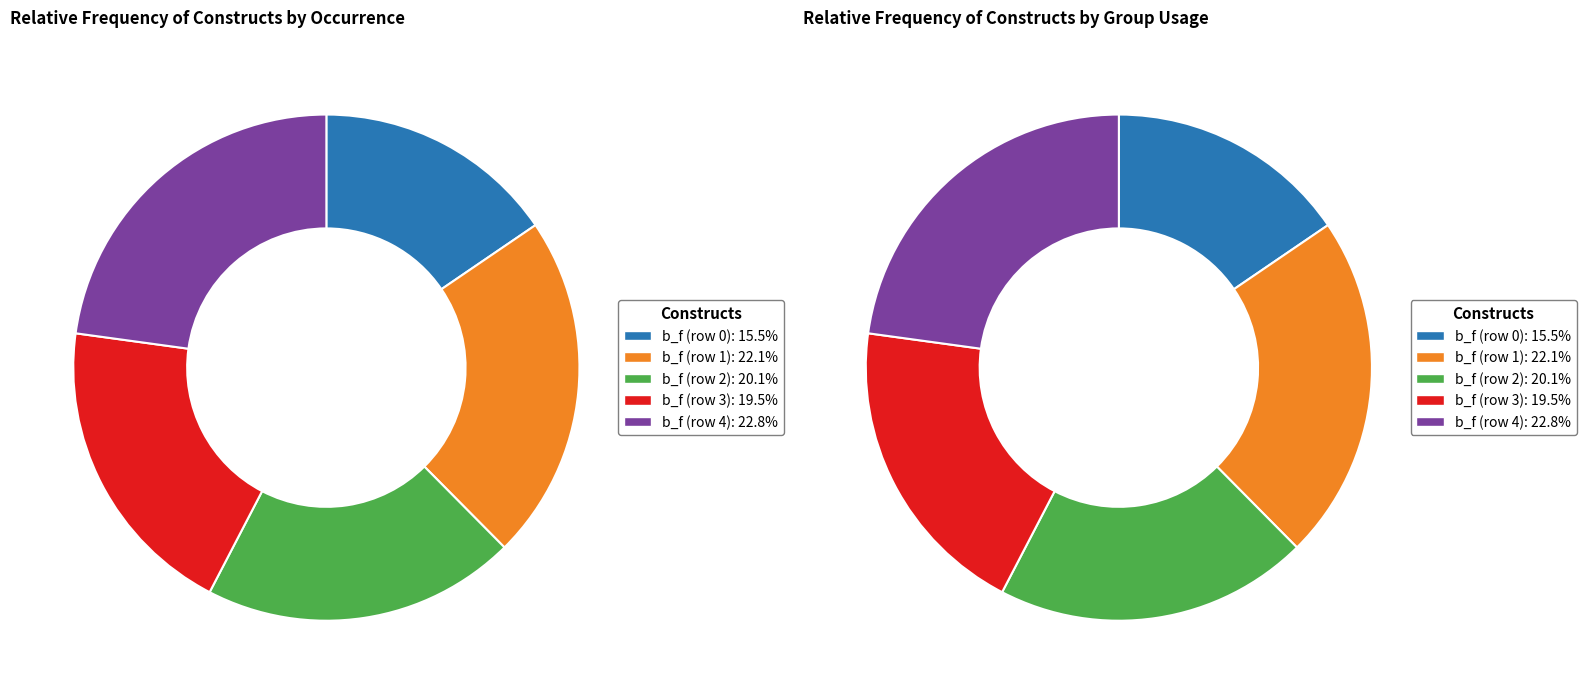

True or false: b_f (row 3) accounts for 7% of the total.

False